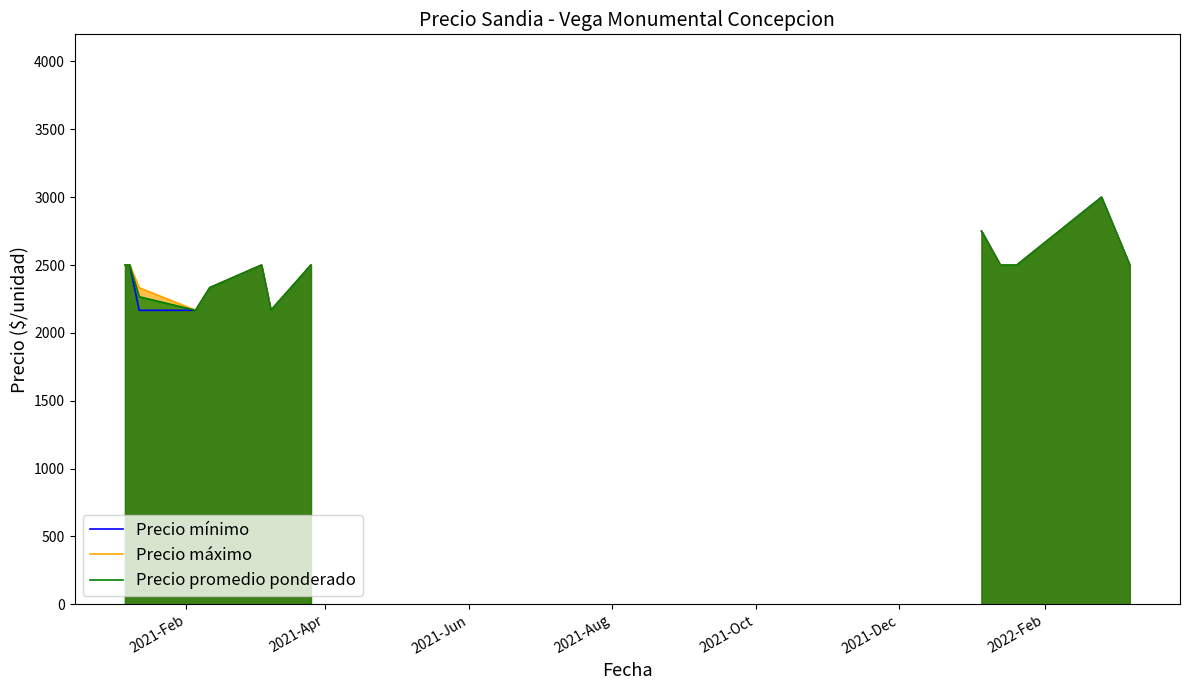

Which has a higher value, 2021-Oct or 2021-Dec?

2021-Dec